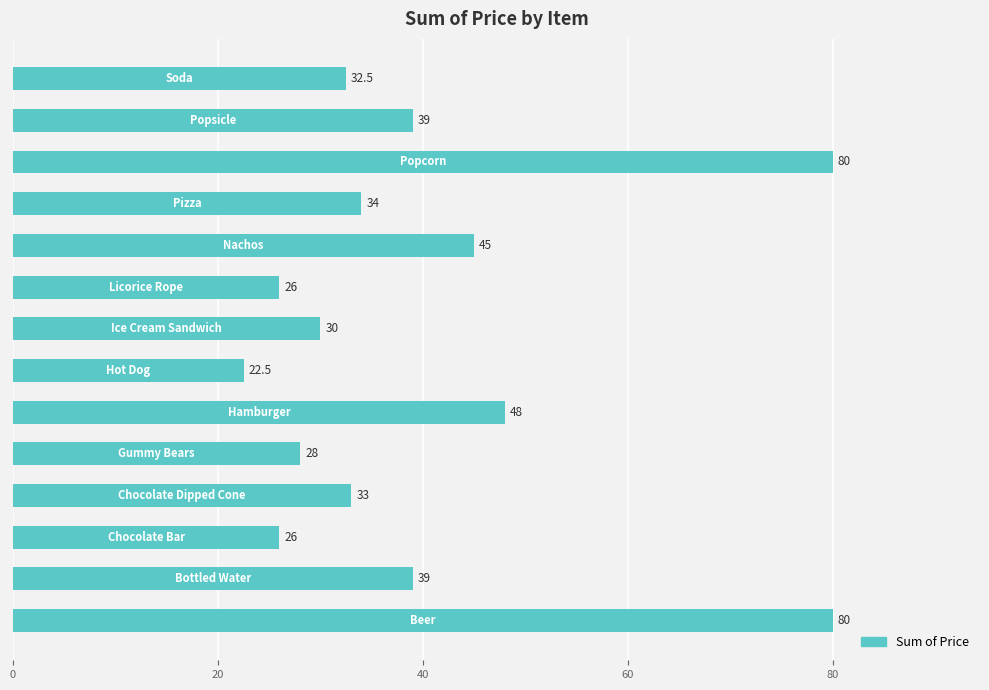

Reading bottom to top, transcribe all the data shown in this chart.

80.0	39.0	26.0	33.0	28.0	48.0	22.5	30.0	26.0	45.0	34.0	80.0	39.0	32.5